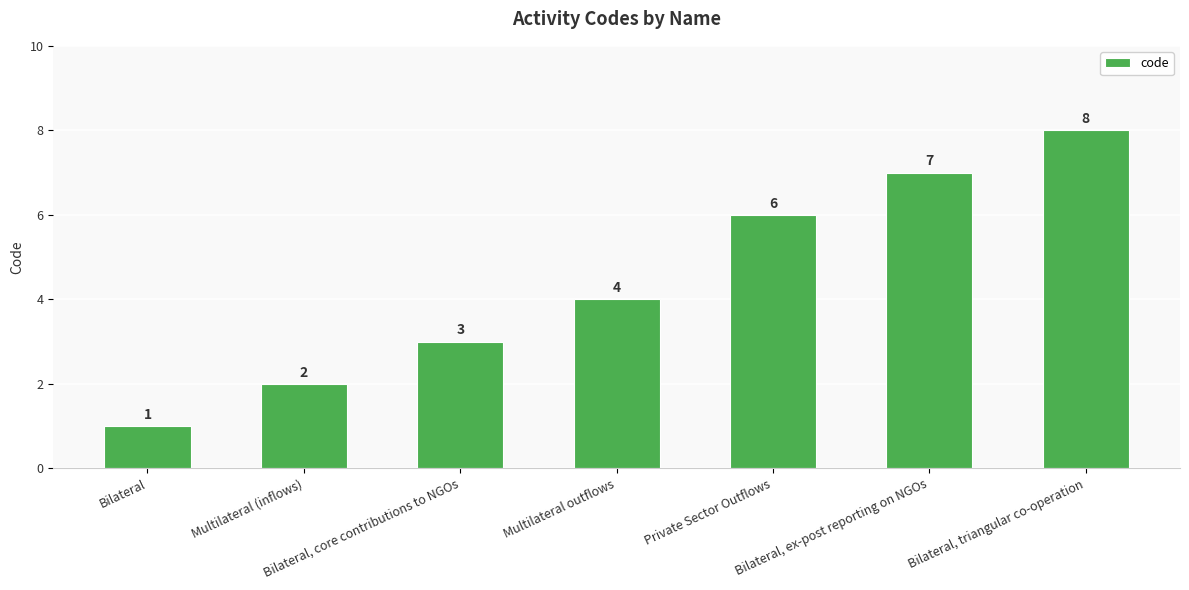

Rank the categories by value from highest to lowest.

Bilateral, triangular co-operation, Bilateral, ex-post reporting on NGOs, Private Sector Outflows, Multilateral outflows, Bilateral, core contributions to NGOs, Multilateral (inflows), Bilateral